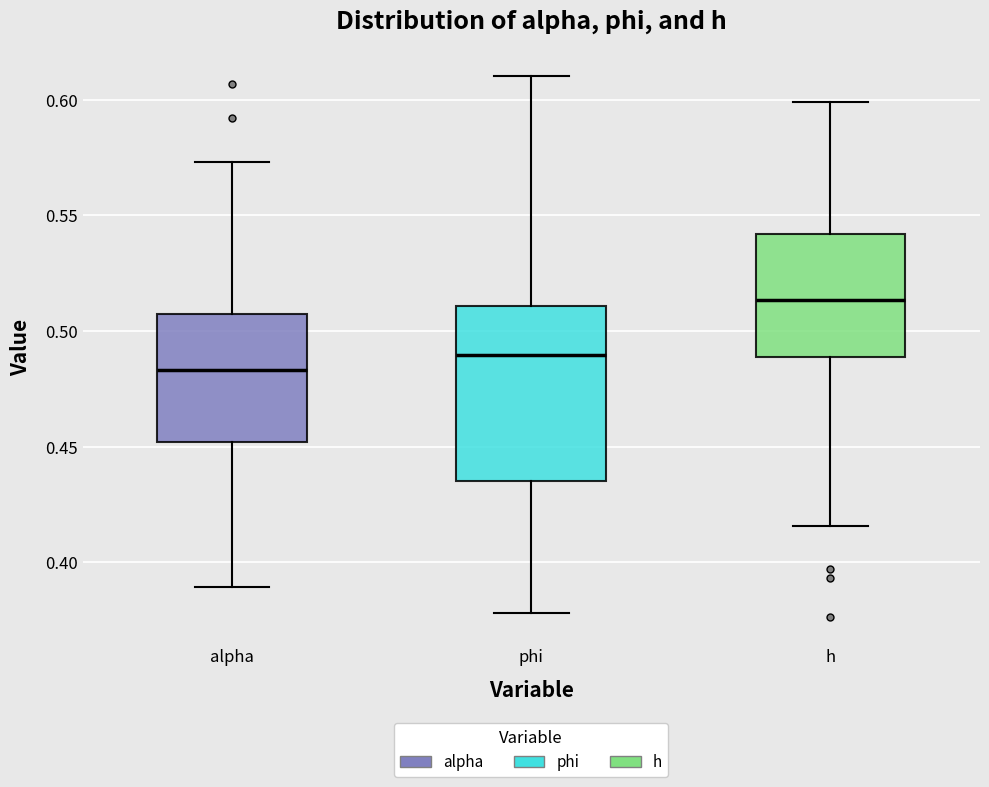

Which box has the highest median line?

h